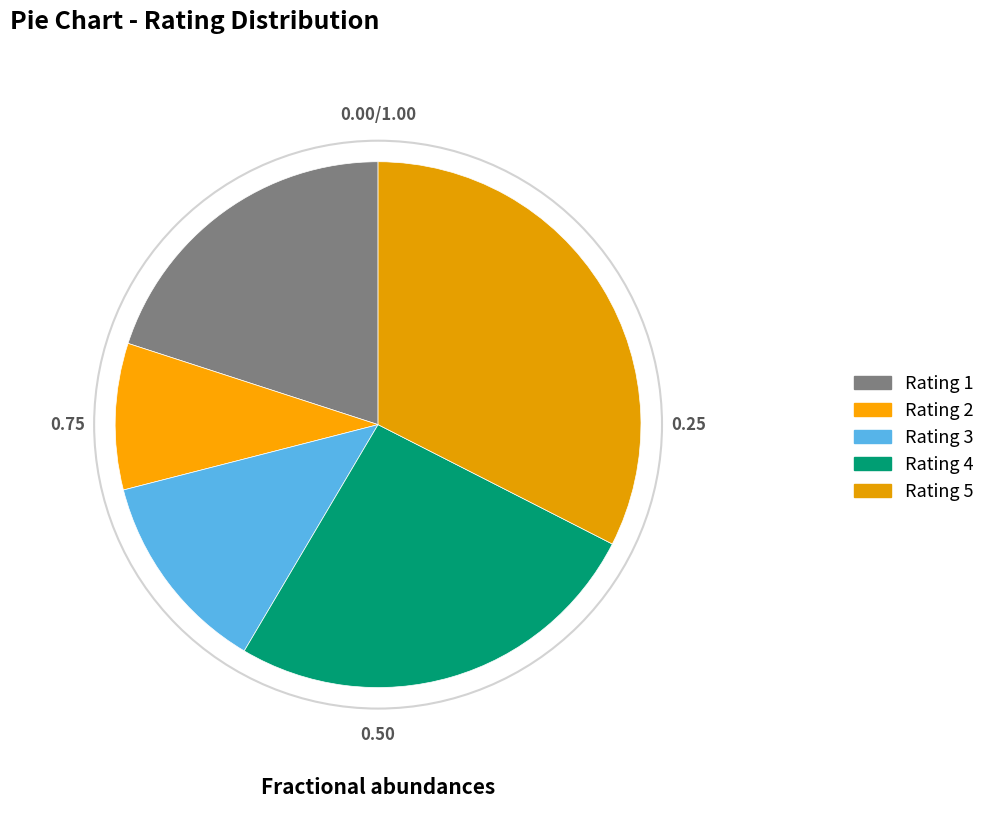

How many slices are in this pie chart?

5